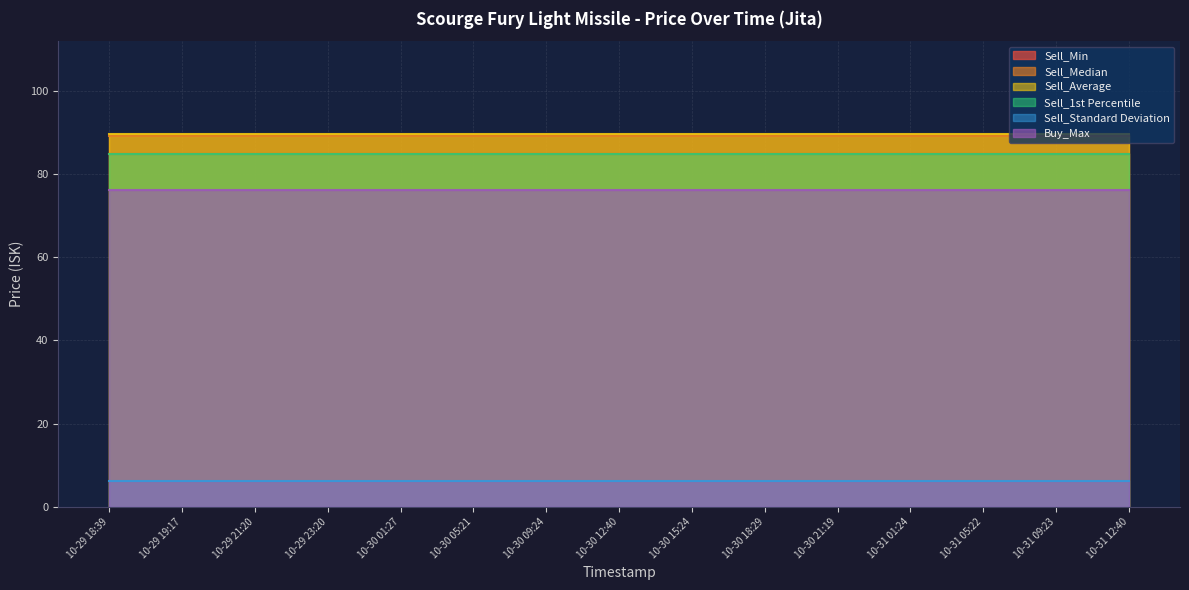

What is the highest value of the Sell_Average series?

89.5